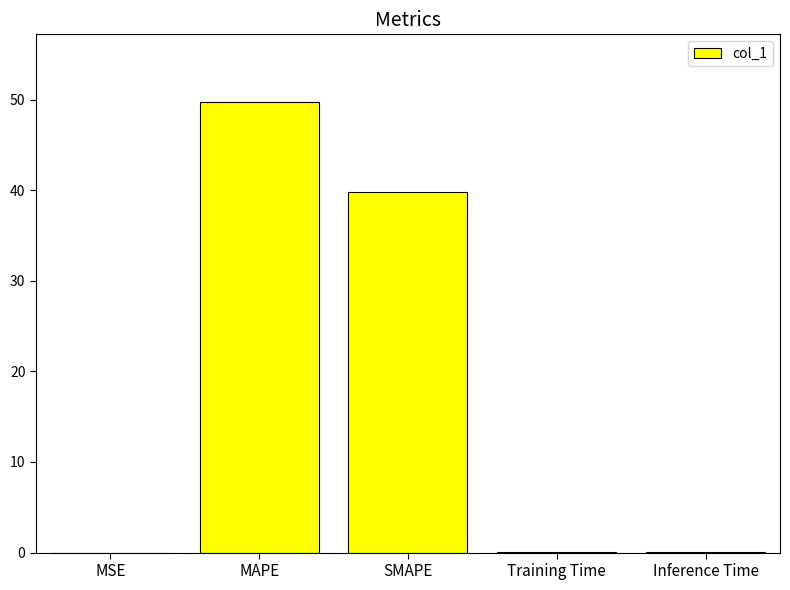

At which label is the value closest to 24?

SMAPE